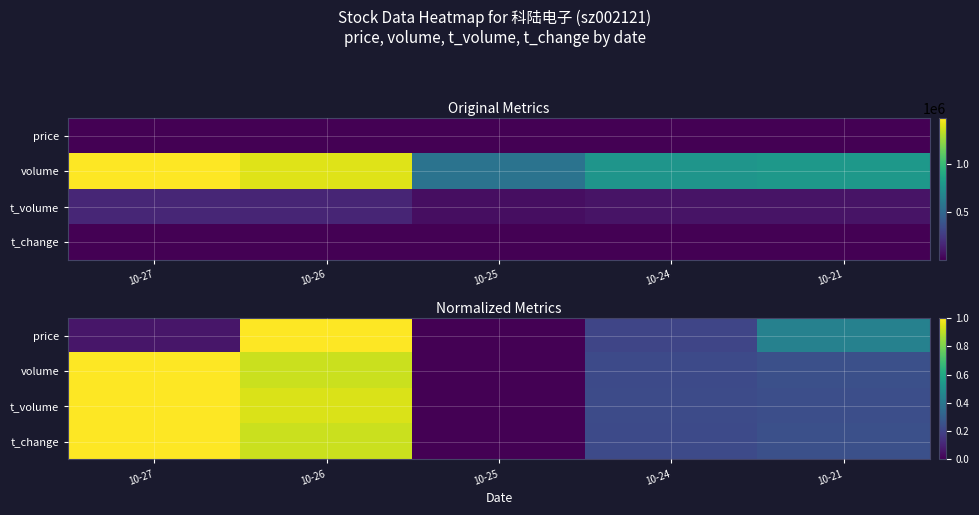

What is the highest value of the price series?

1.0